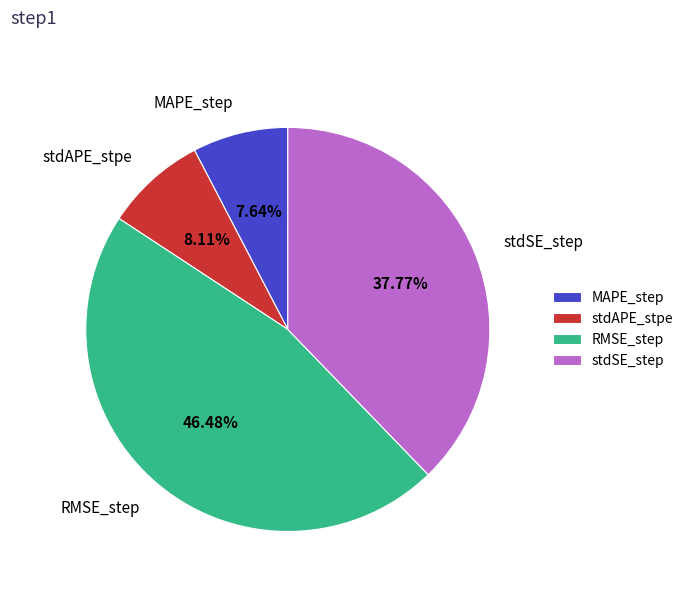

How many slices are in this pie chart?

4